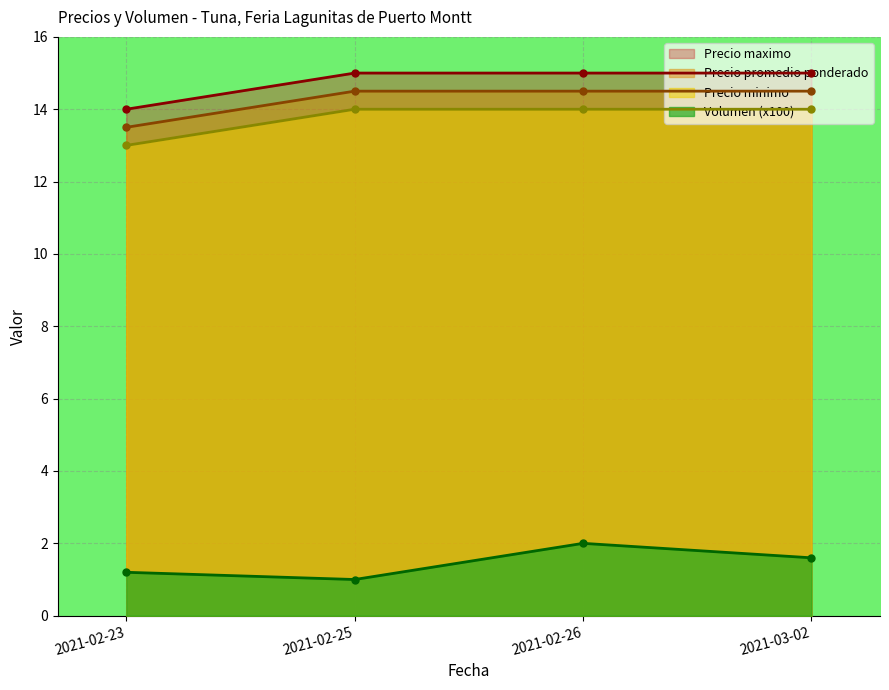

True or false: Precio promedio ponderado and Precio minimo intersect in this chart.

False